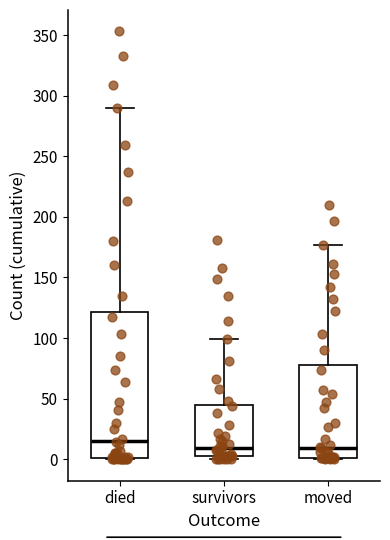

Comparing the boxes themselves (not the whiskers), which one is the tallest?

died